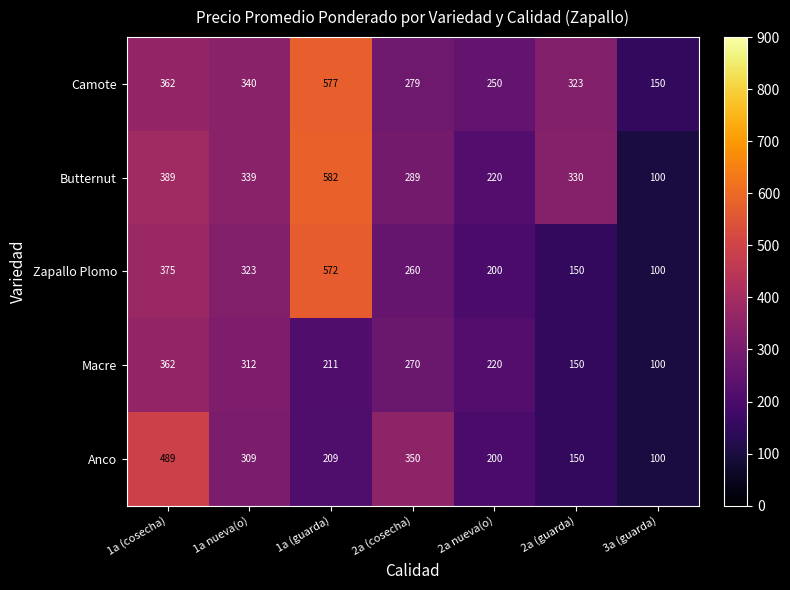

What is the difference between the second highest and minimum values in the Zapallo Plomo series?

275